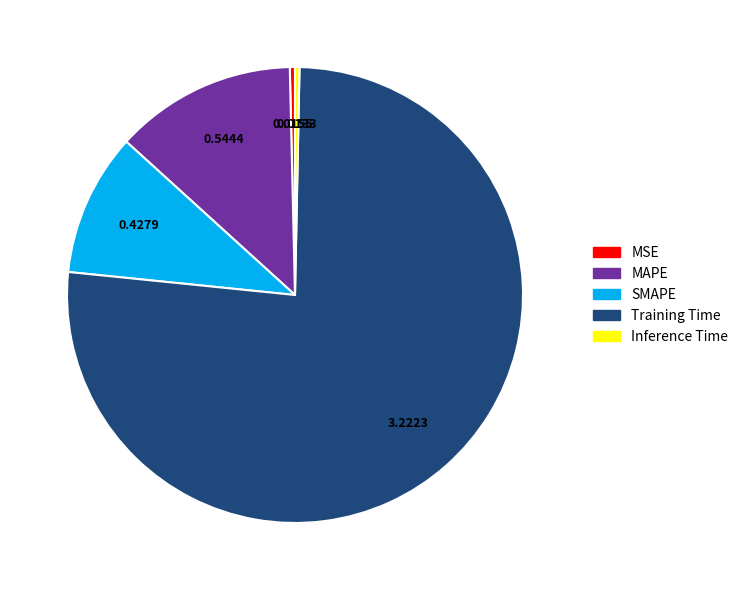

Which slice represents more than half of the pie?

Training Time